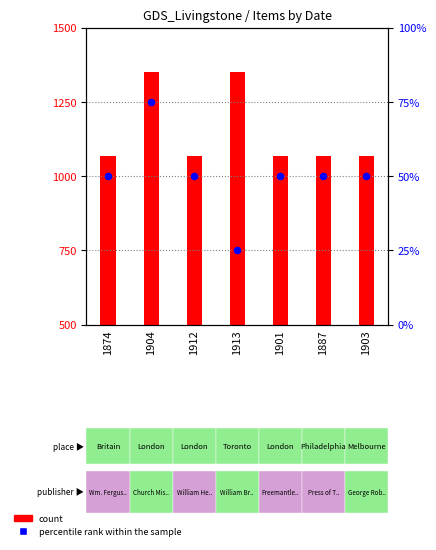

Between 1904 and 1874, which is larger?

1904